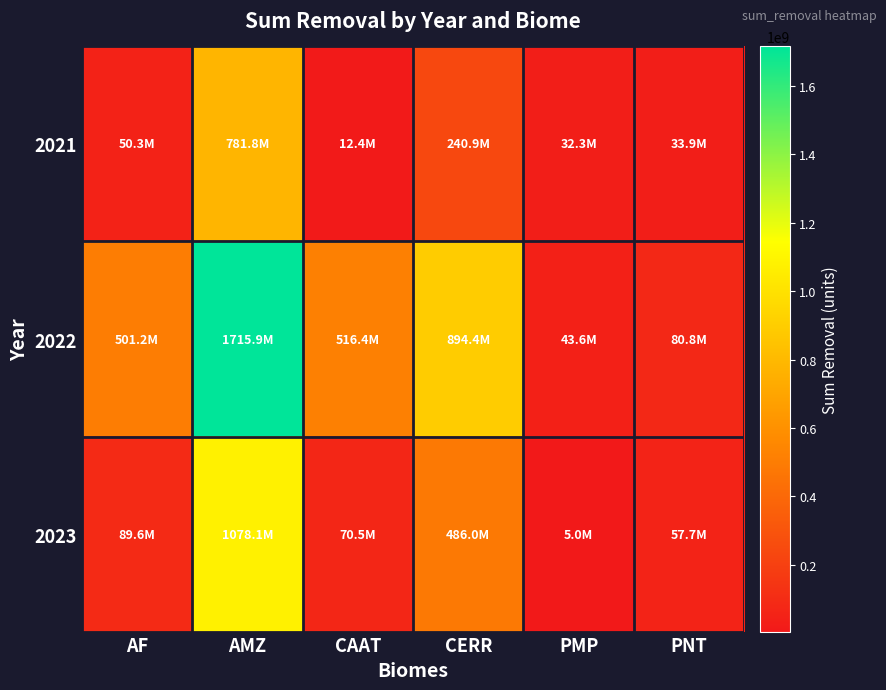

Reading left to right, list all the values displayed in this chart.

2021: AF=50332051.5	AMZ=781794475.5	CAAT=12417625.8	CERR=240879170.4	PMP=32271138.3	PNT=33861454.9
2022: AF=501203201.4	AMZ=1715879494.4	CAAT=516414783.6	CERR=894385832.9	PMP=43612244.9	PNT=80814206.2
2023: AF=89621261.0	AMZ=1078061040.3	CAAT=70465079.7	CERR=485991296.3	PMP=4964423.9	PNT=57668708.9